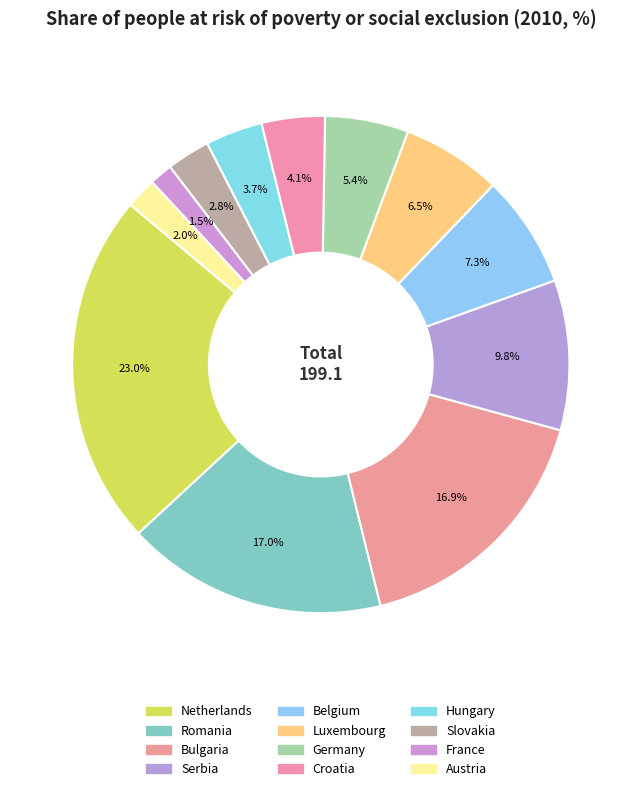

Rank the categories by value from highest to lowest.

Netherlands, Romania, Bulgaria, Serbia, Belgium, Luxembourg, Germany, Croatia, Hungary, Slovakia, Austria, France